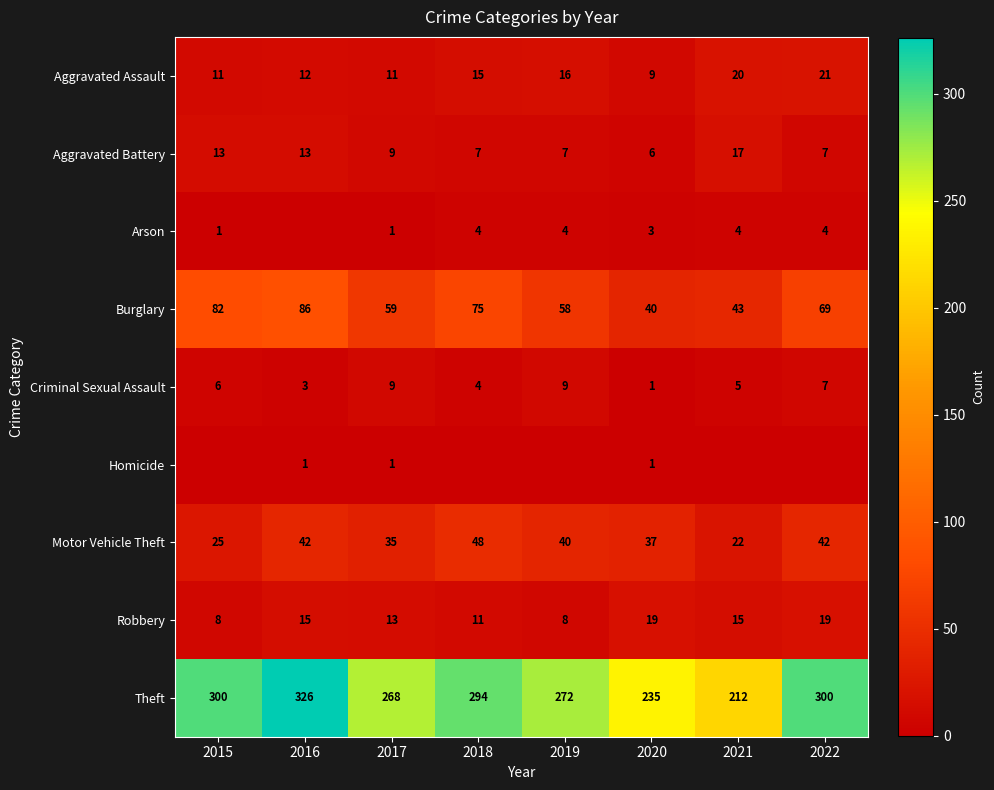

Where is Aggravated Assault nearest to the value 15?

2018